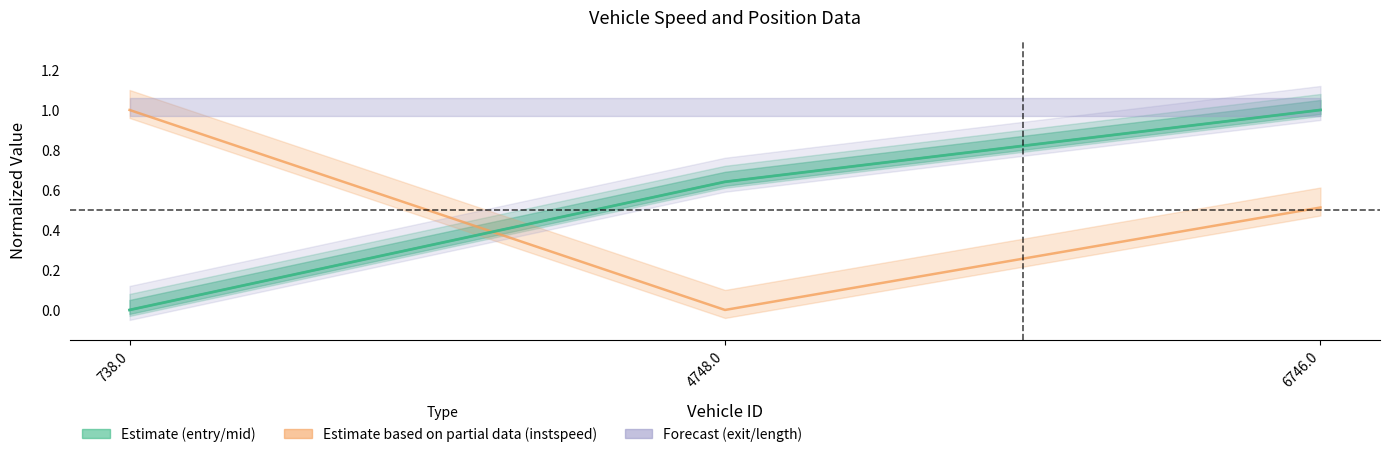

What is the difference between the instspeed values at 6746.0 and 738.0?

0.5